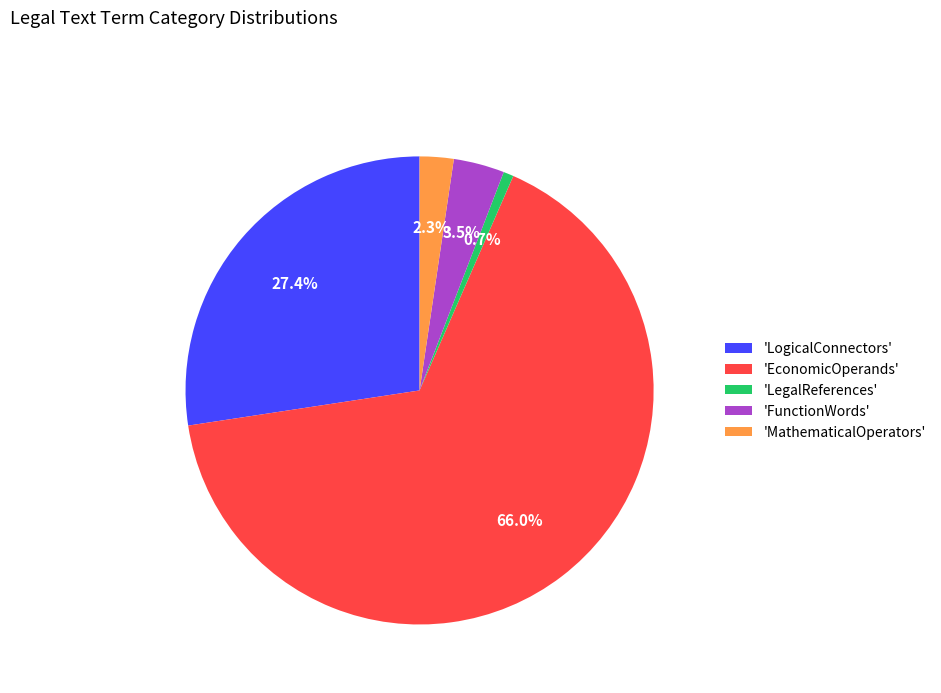

Combined, what portion of the pie is 'LegalReferences' and 'FunctionWords'?

4.2%